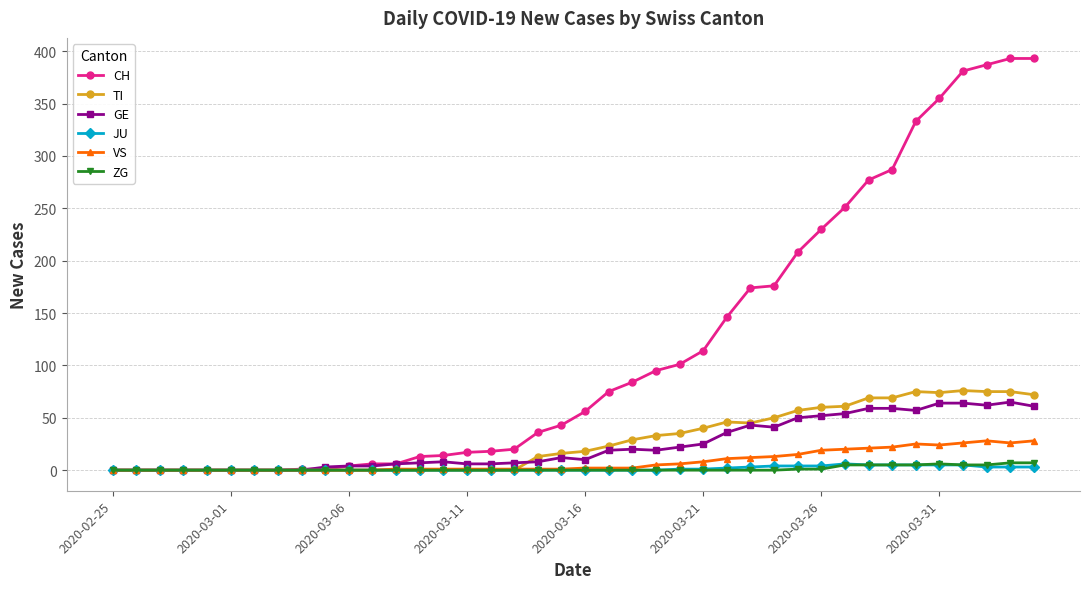

What is the maximum value for CH?

393